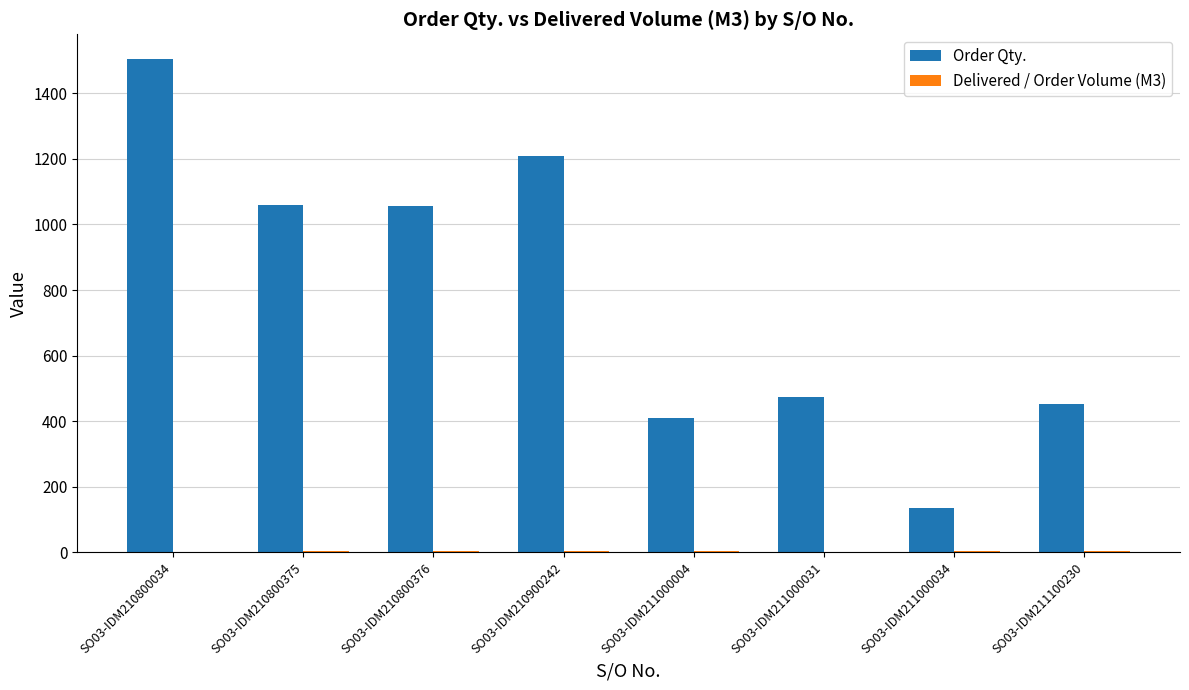

At which category is the sum across all series the highest?

SO03-IDM210800034